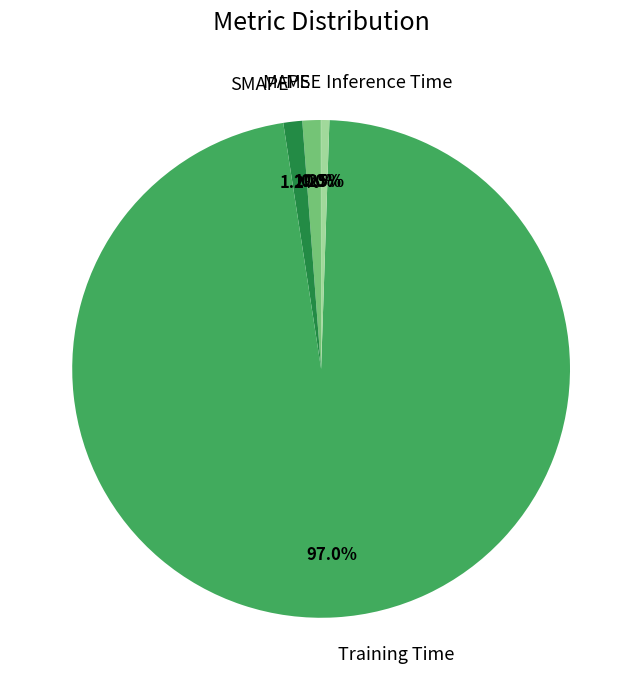

Combined, what portion of the pie is Inference Time and MAPE?

1.7%